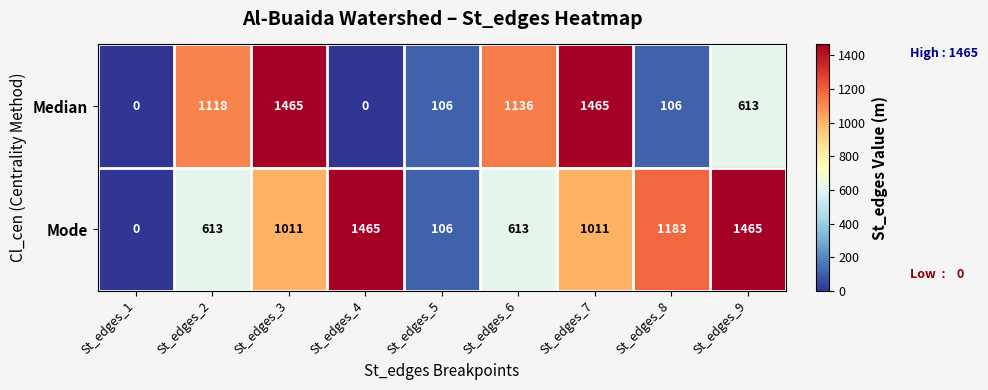

Reading left to right, transcribe all the data shown in this chart.

Median: St_edges_1=0	St_edges_2=1118	St_edges_3=1465	St_edges_4=0	St_edges_5=106	St_edges_6=1136	St_edges_7=1465	St_edges_8=106	St_edges_9=613
Mode: St_edges_1=0	St_edges_2=613	St_edges_3=1011	St_edges_4=1465	St_edges_5=106	St_edges_6=613	St_edges_7=1011	St_edges_8=1183	St_edges_9=1465